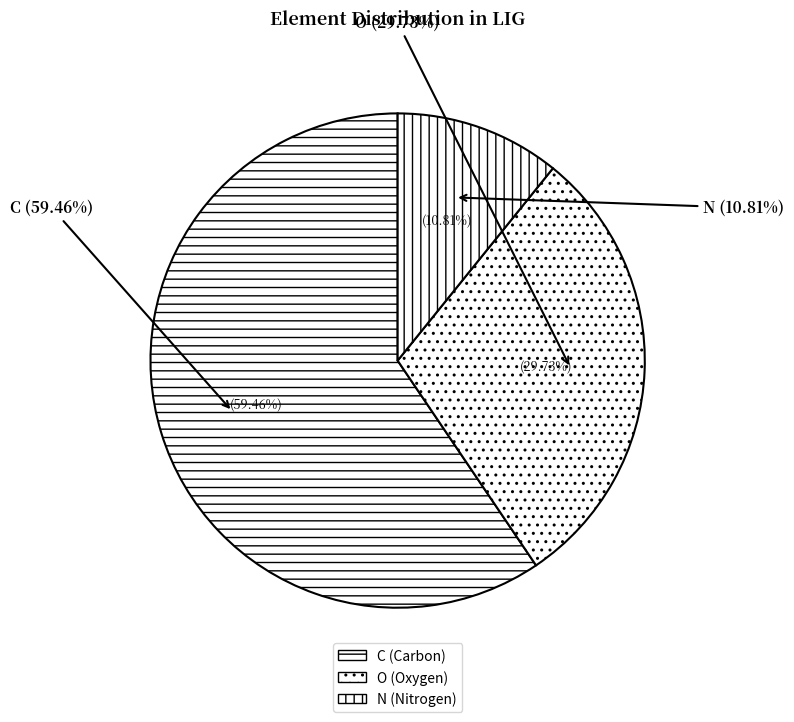

The C slice represents 70% of the pie. True or false?

False